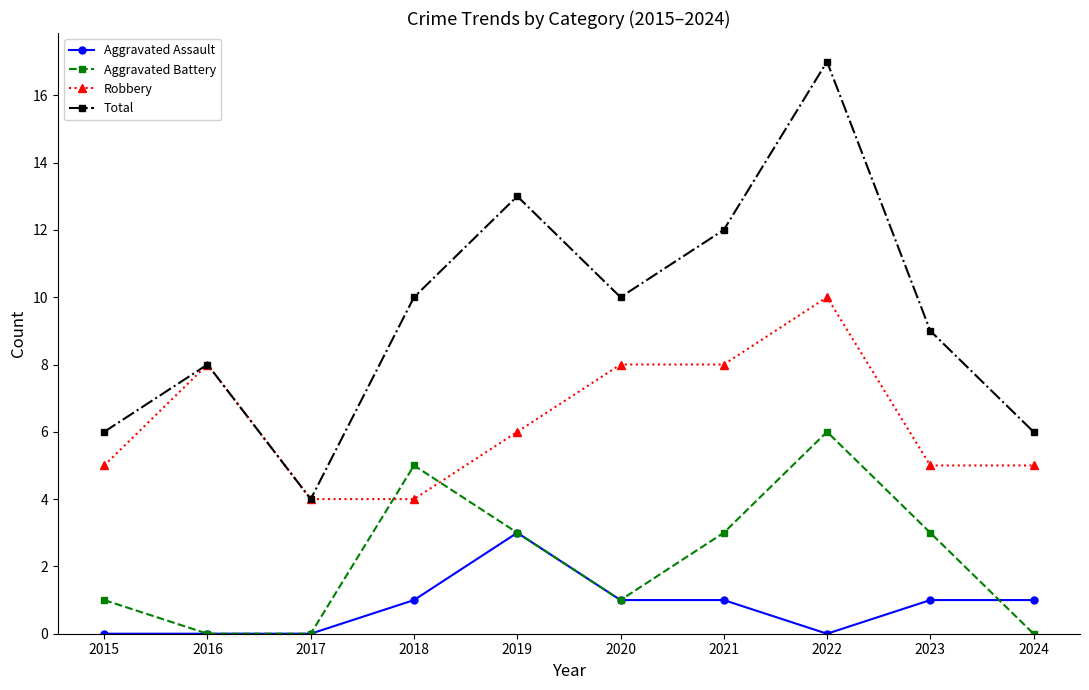

True or false: Robbery has a value of 8 at 2021.

True